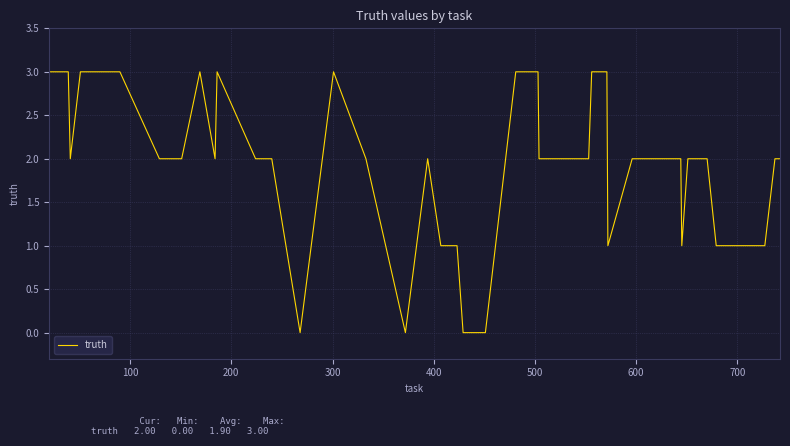

What is the difference between the maximum and minimum values?

3